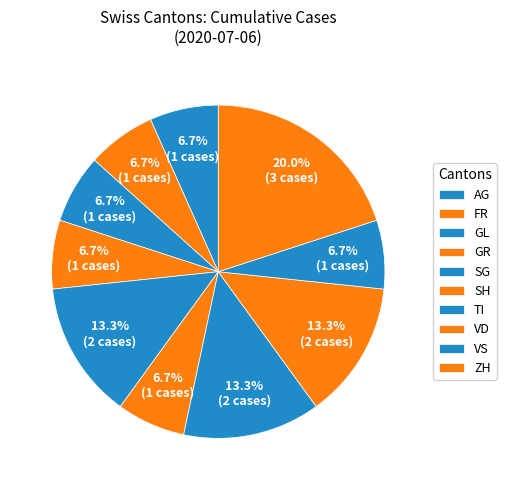

Count the number of slices in the pie.

10